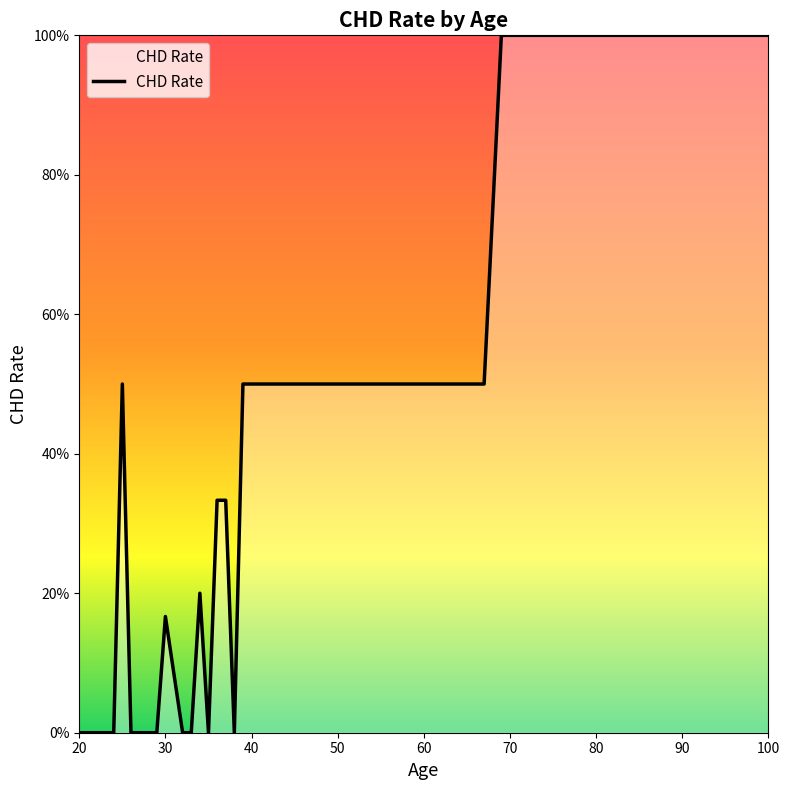

How many points are lower than both their immediate neighbors (excluding endpoints)?

2